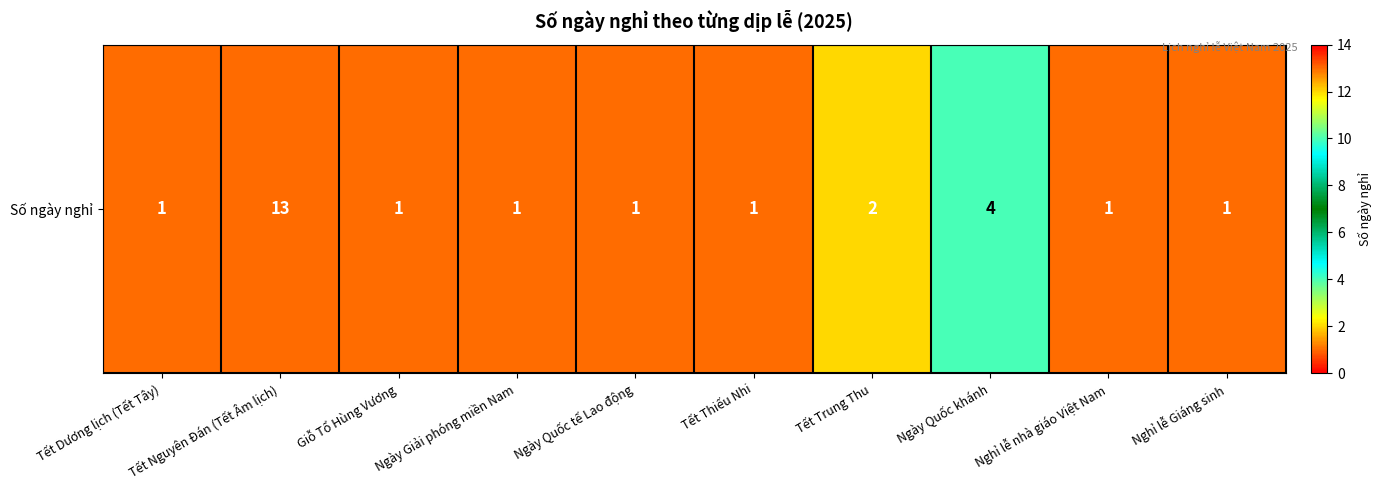

Reading left to right, extract all data points from this chart.

1	13	1	1	1	1	2	4	1	1